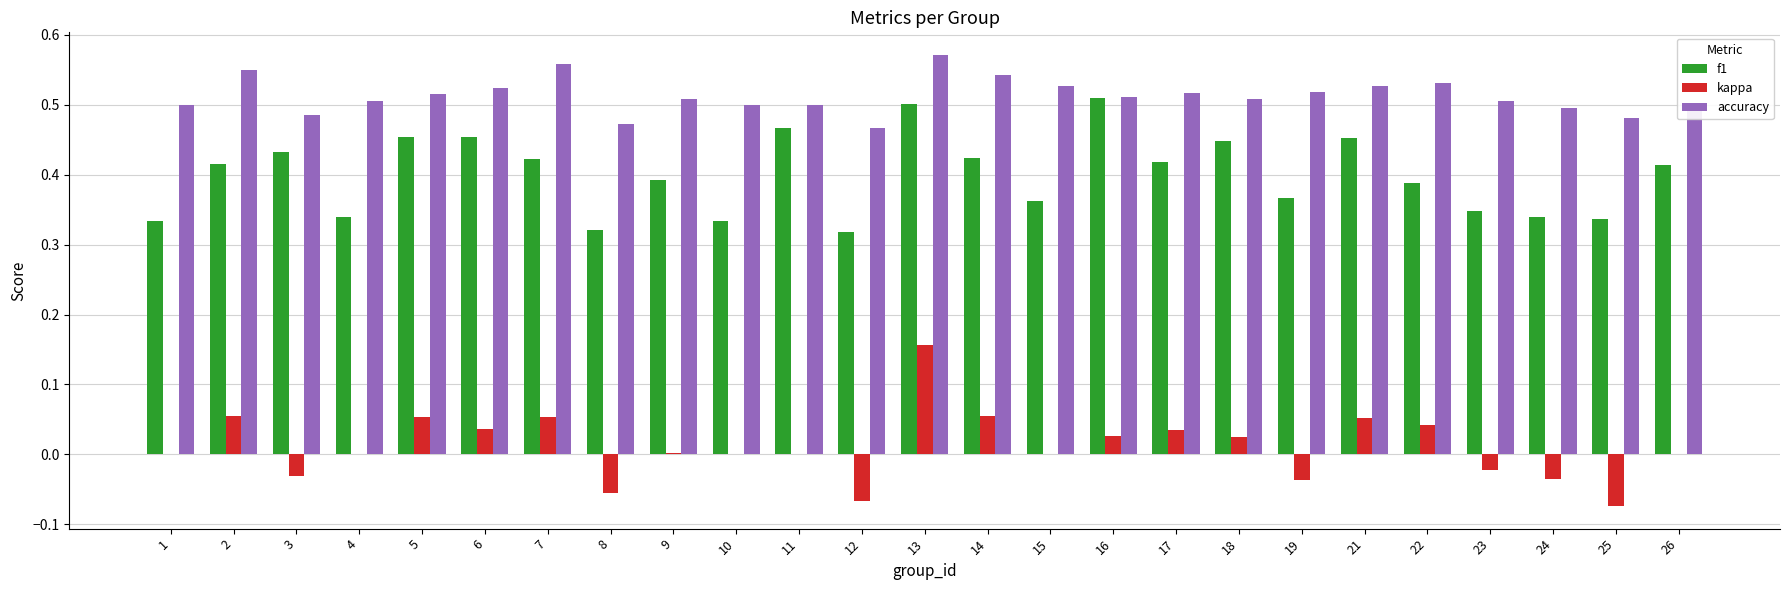

How many distinct data groups are displayed?

3